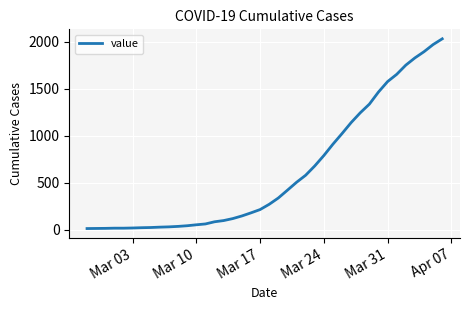

What is the difference between the maximum and minimum values?

2019